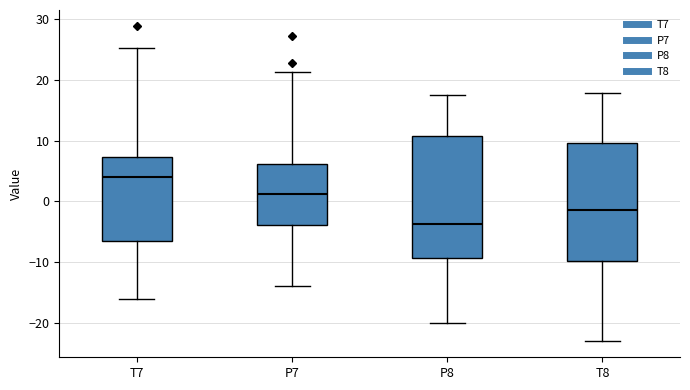

Reading left to right, transcribe this box plot: for each box, give where its median line is, the range the box spans, and where its two whiskers end, as read against the y-axis. The values are not printed on the chart, so give them approximately, as read against the axis.

T7: median 4, box -7 to 7, whiskers -16 to 25
P7: median 1, box -4 to 6, whiskers -14 to 21
P8: median -4, box -9 to 11, whiskers -20 to 18
T8: median -1, box -10 to 10, whiskers -23 to 18